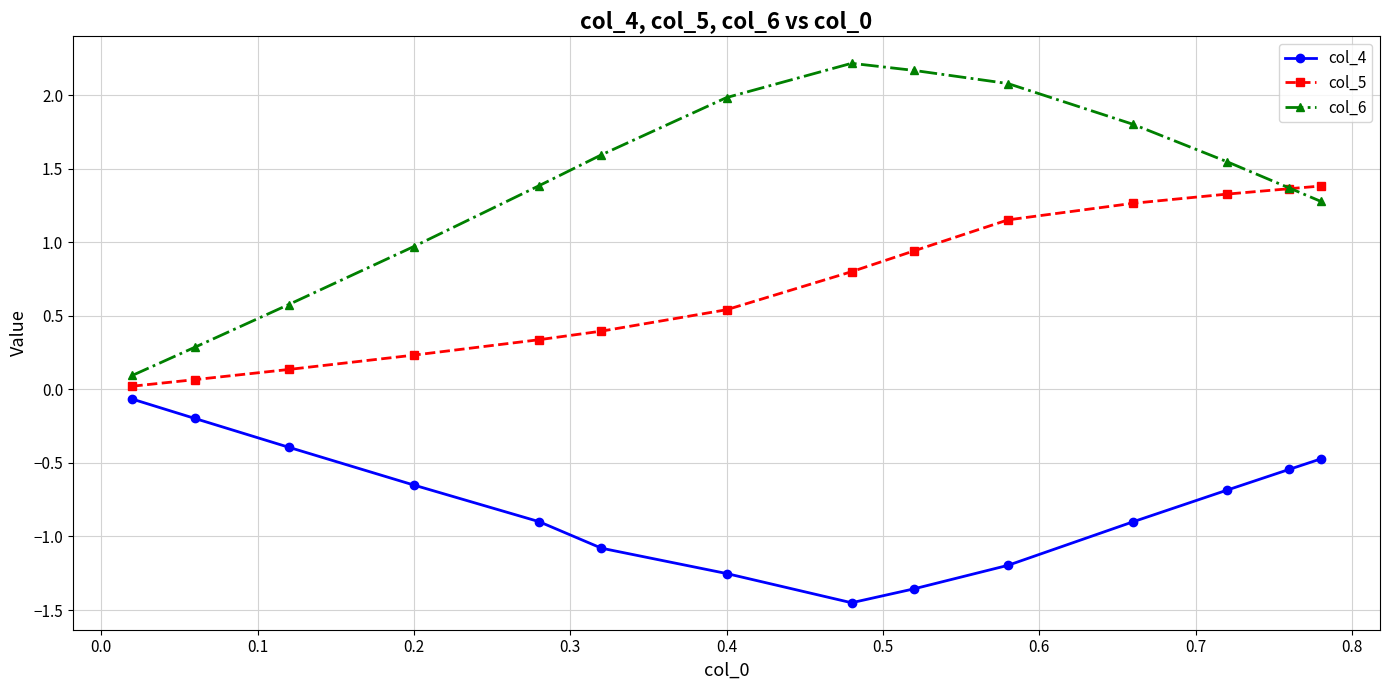

Which series has the largest range (max minus min)?

col_6